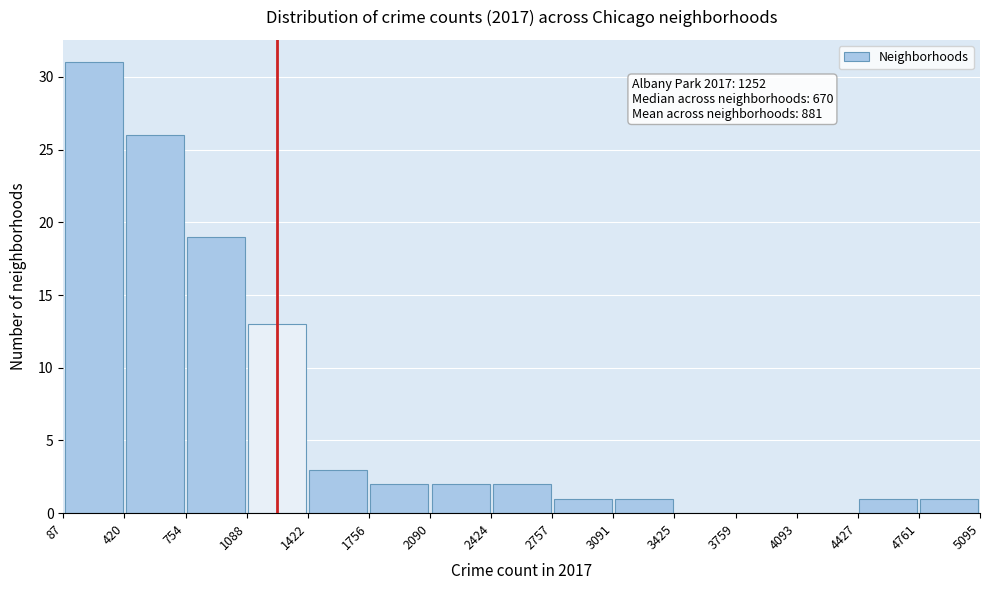

Which range on the x-axis has the tallest bar?

87 to 420